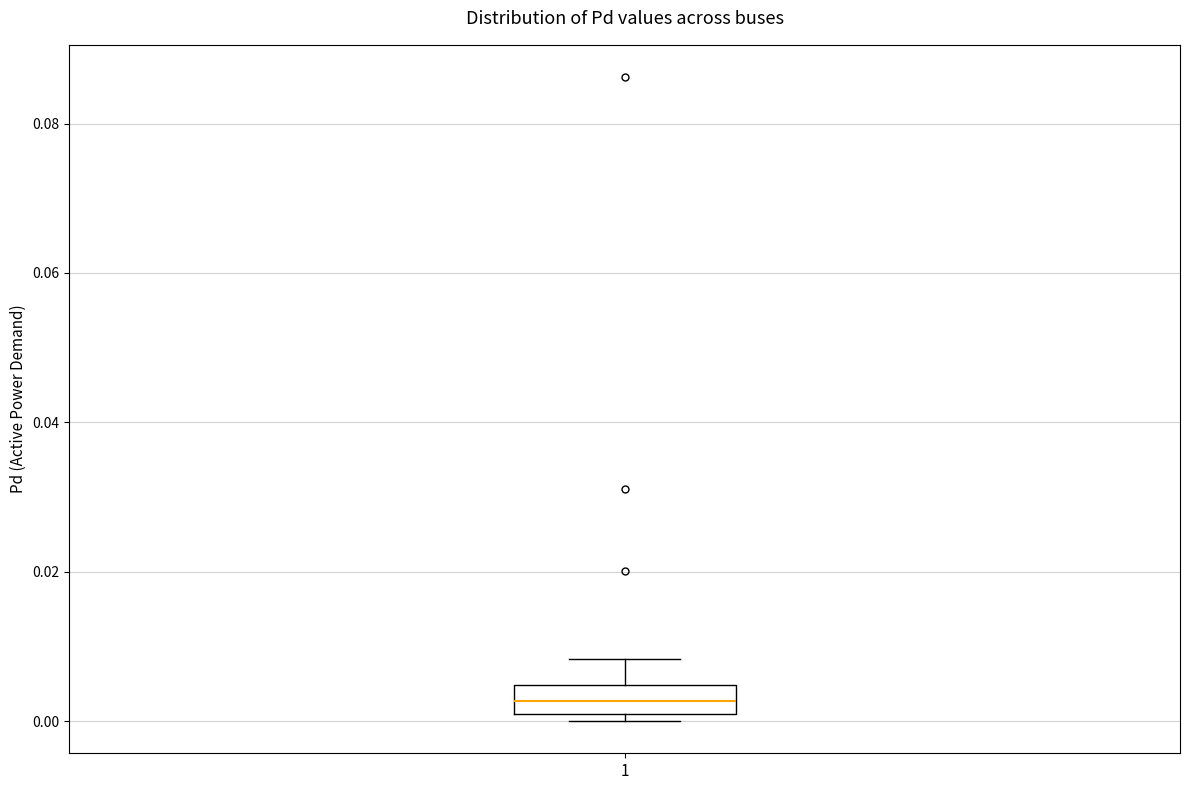

Where is the upper edge of the box at x = 1 on the y-axis? The values are not printed on the chart, so give them approximately, as read against the axis.

0.004